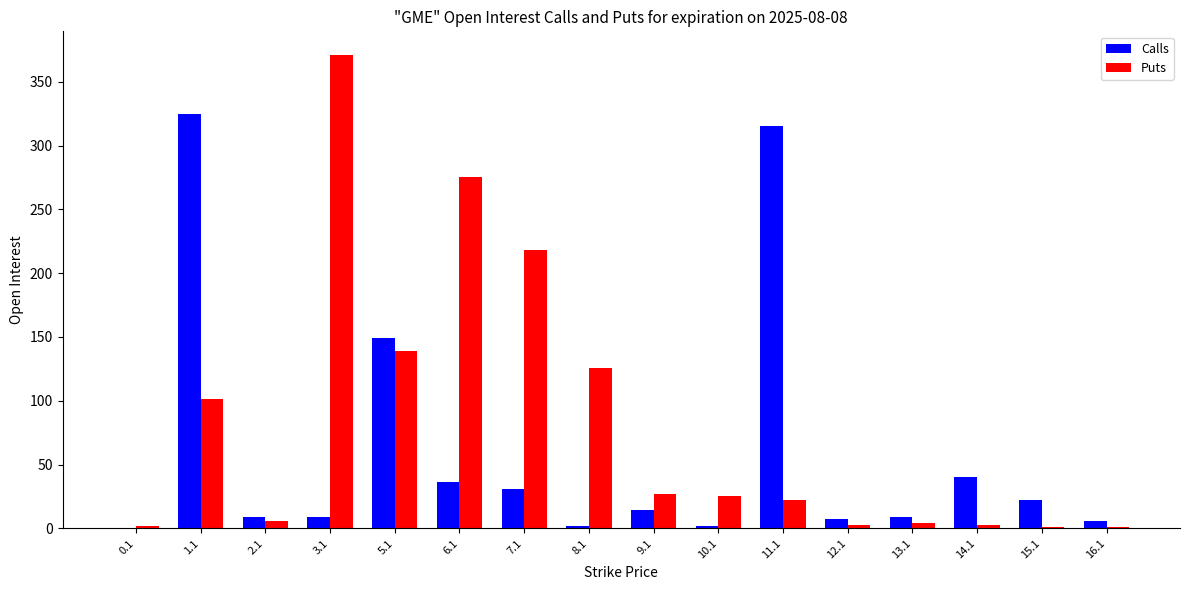

What are all the series names shown in the legend?

Calls, Puts